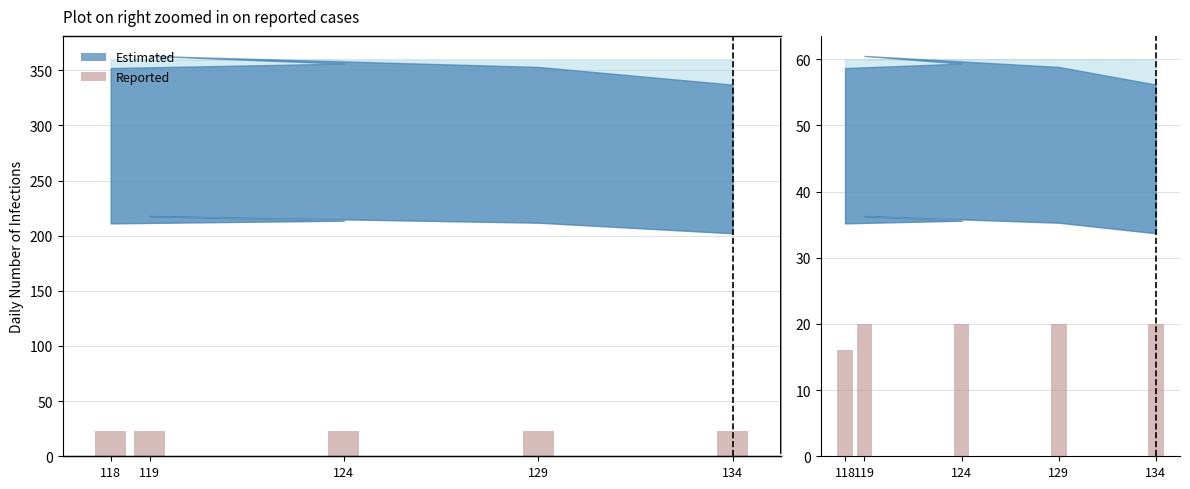

Reading left to right, transcribe all the data shown in this chart.

col_2 (Reported): 118=23	124=23	119=23	129=23	134=23
col_1 (Reported zoom): 118=16	124=20	119=20	129=20	134=20